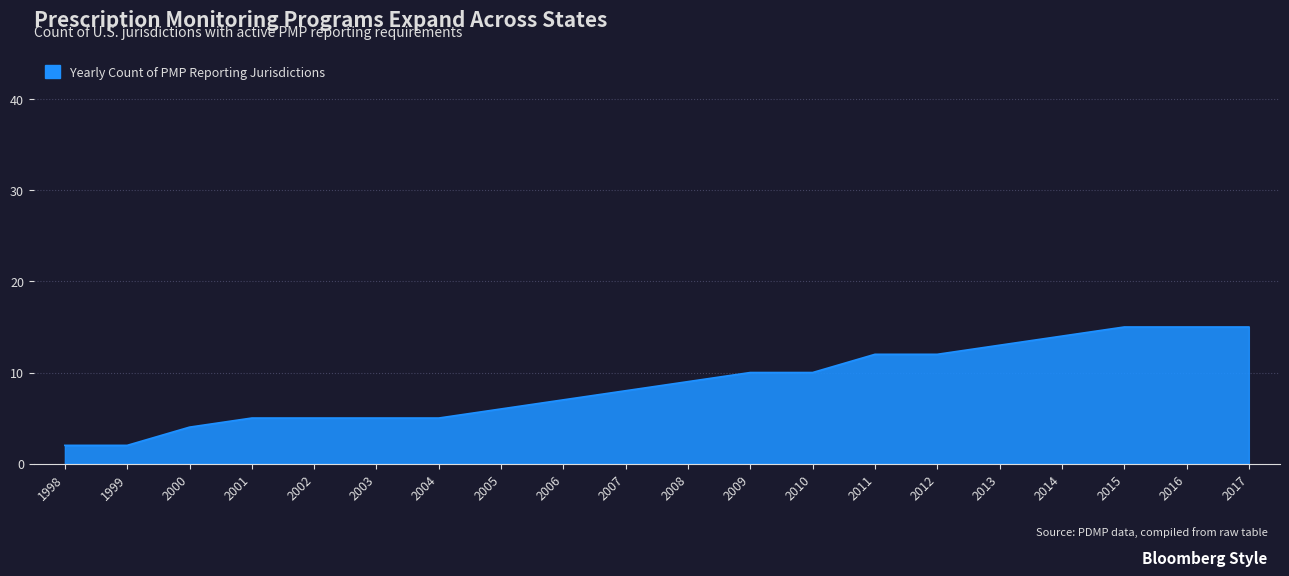

Which has a higher value, 2002 or 2013?

2013